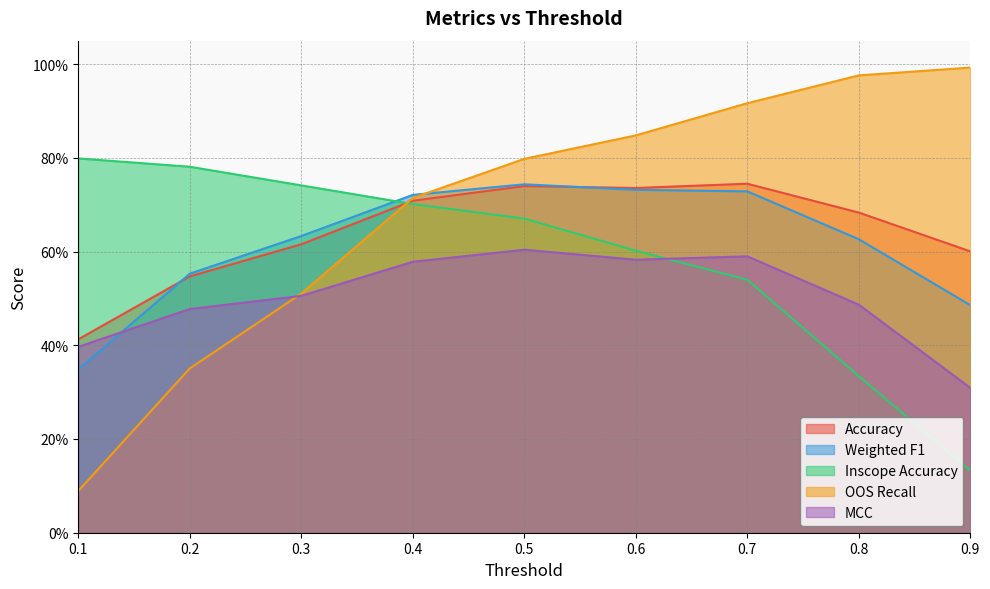

What is the value of the Accuracy point at the 2nd from the left?

0.5